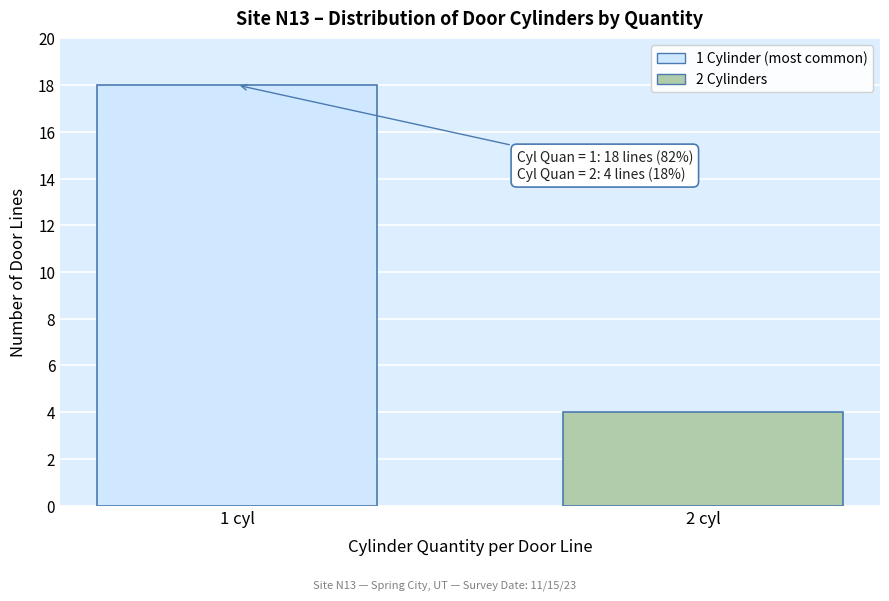

Reading right to left, list all the values displayed in this chart.

2 cyl=4	1 cyl=18